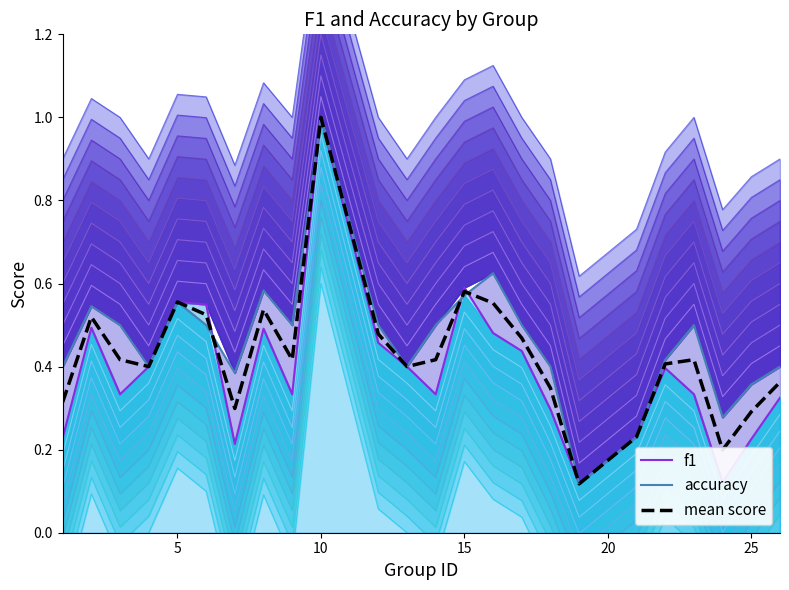

True or false: mean score and f1 cross at least once.

True